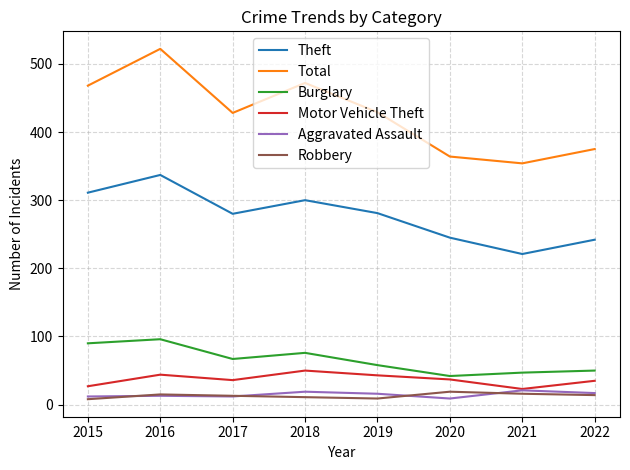

Rank the series at 2018 from lowest to highest value.

Robbery, Aggravated Assault, Motor Vehicle Theft, Burglary, Theft, Total